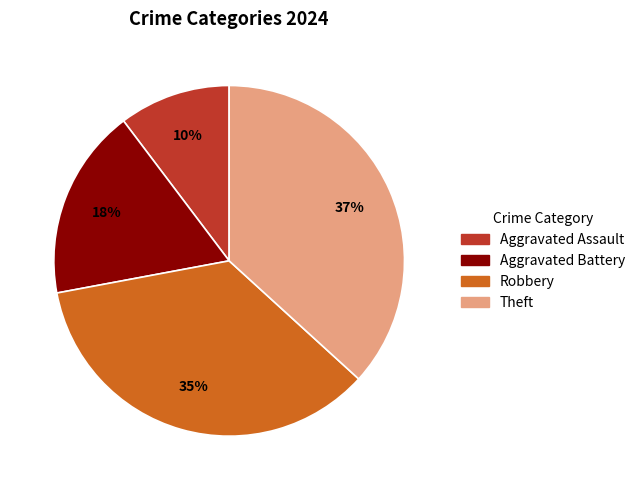

To the nearest percent, what percentage of the pie is Aggravated Battery?

18%